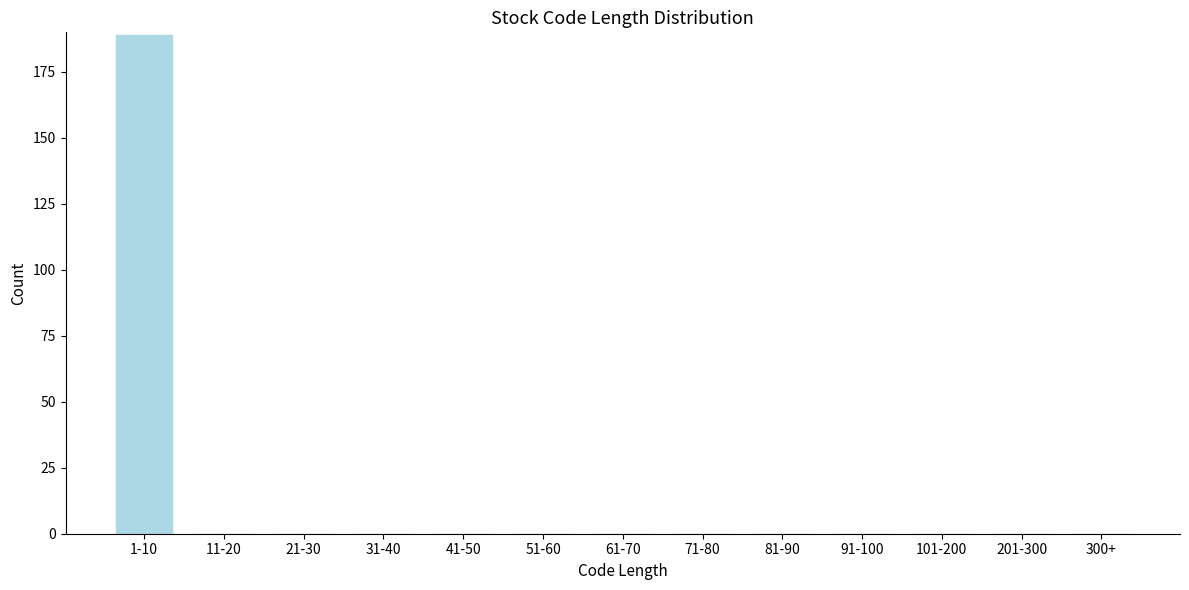

Reading right to left, what are all the values shown in this chart?

300+=0	201-300=0	101-200=0	91-100=0	81-90=0	71-80=0	61-70=0	51-60=0	41-50=0	31-40=0	21-30=0	11-20=0	1-10=189